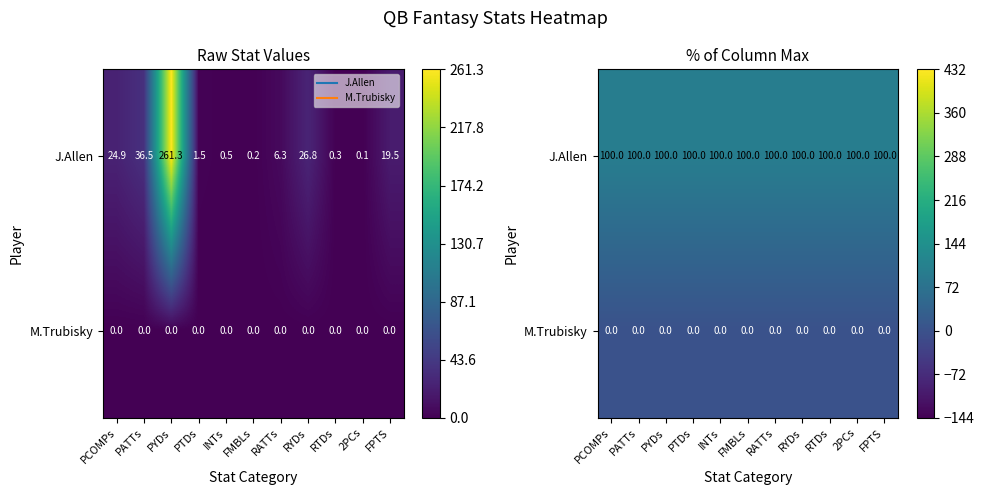

What is the sum of the J.Allen values at 2PCs and PTDs?

200